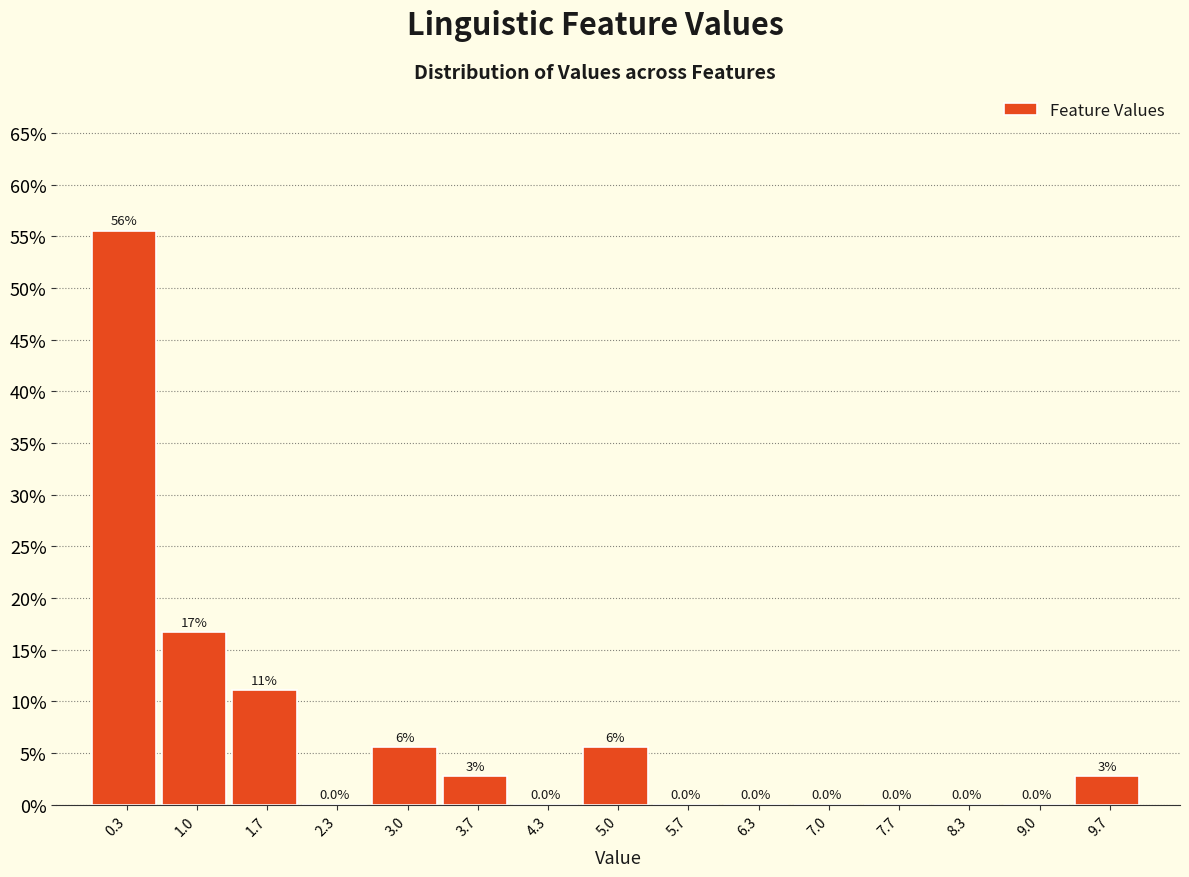

Over which range of the x-axis is the bar tallest?

0.0 to 0.7